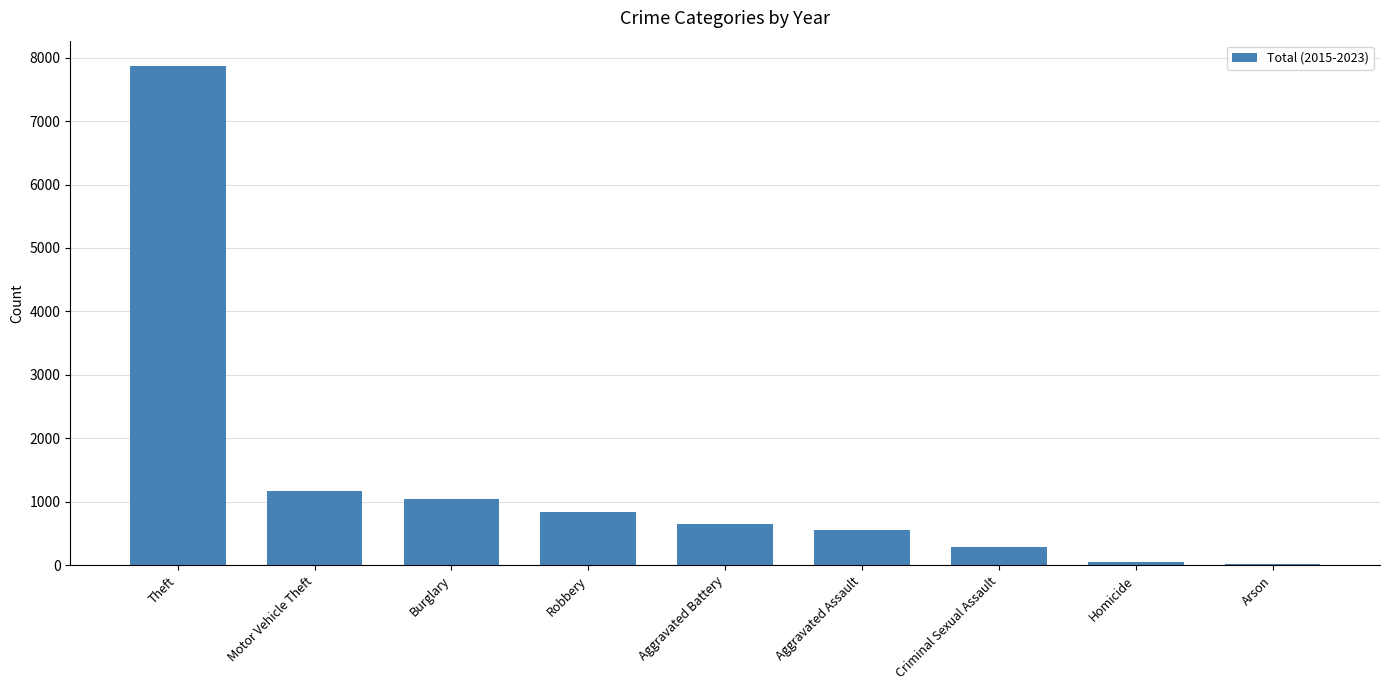

What is the value of the 5th bar from the left?

650